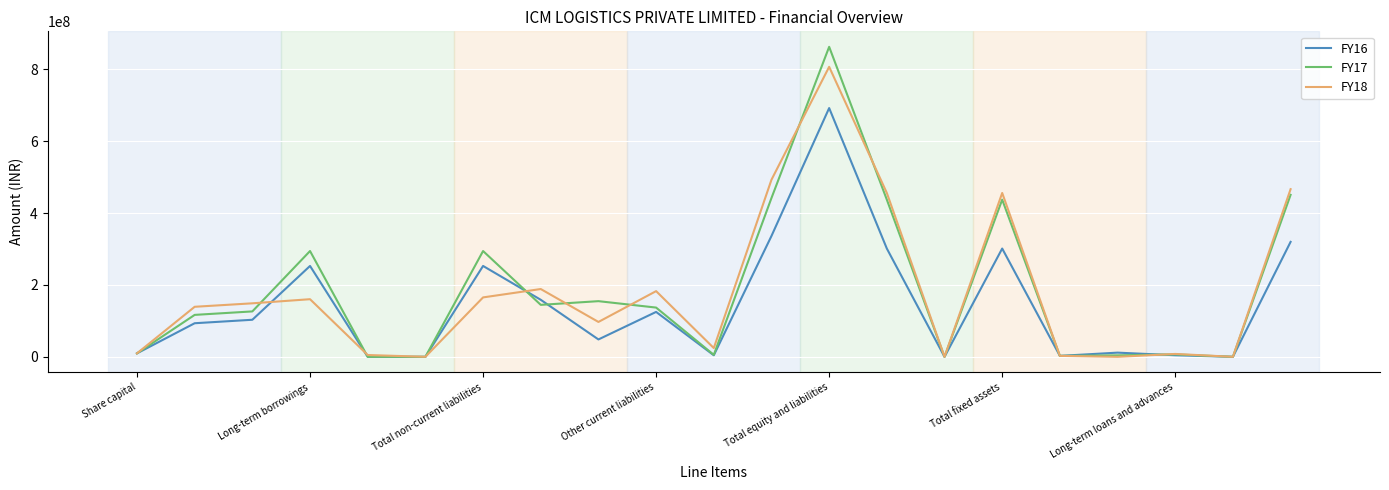

Which series ends up on top after the final intersection of FY18 and FY17?

FY18